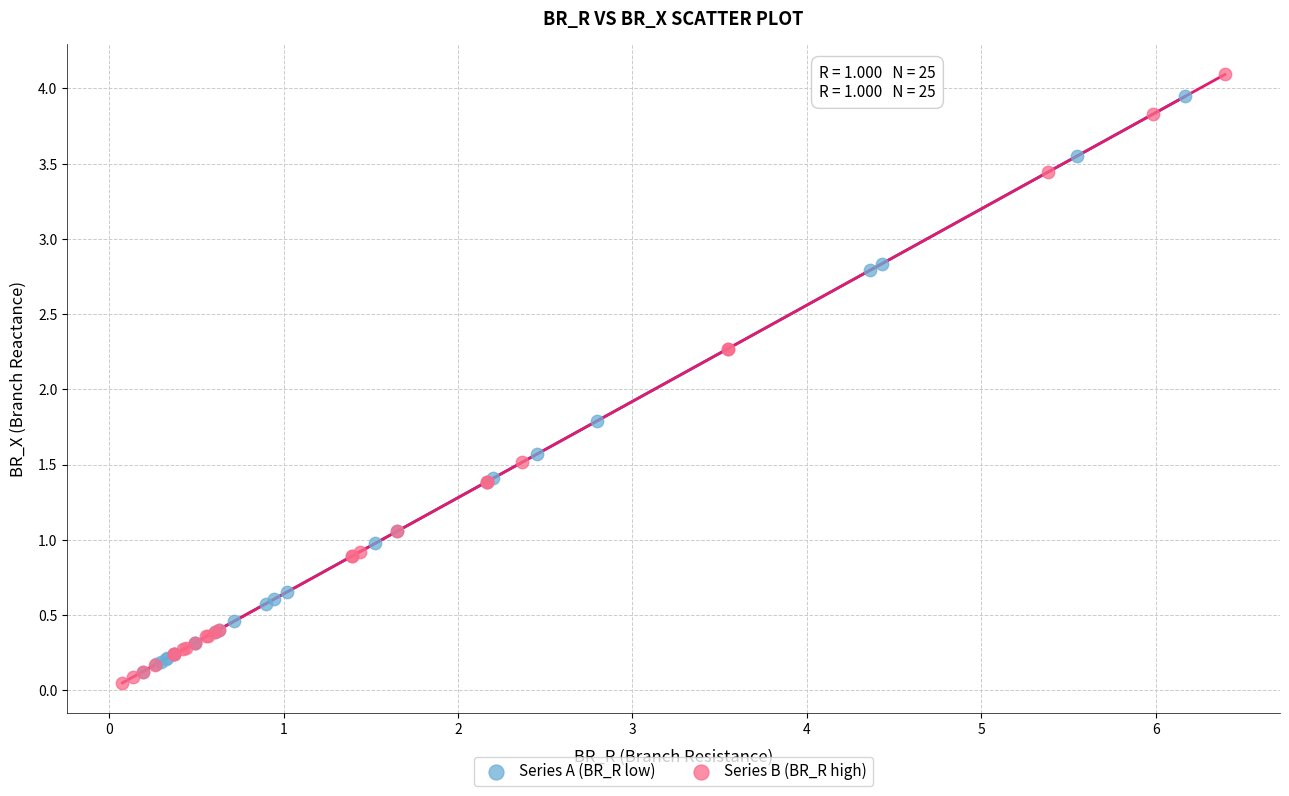

Which series has the largest Y range (max minus min)?

Series B (BR_R high)